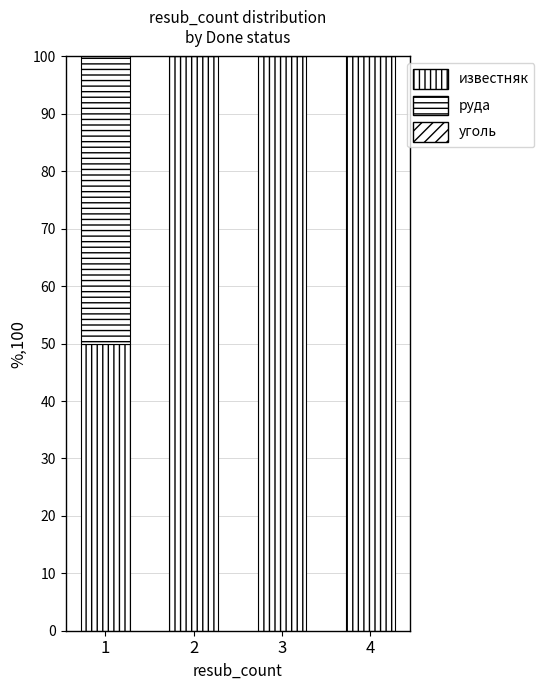

Are the bars horizontal?

No